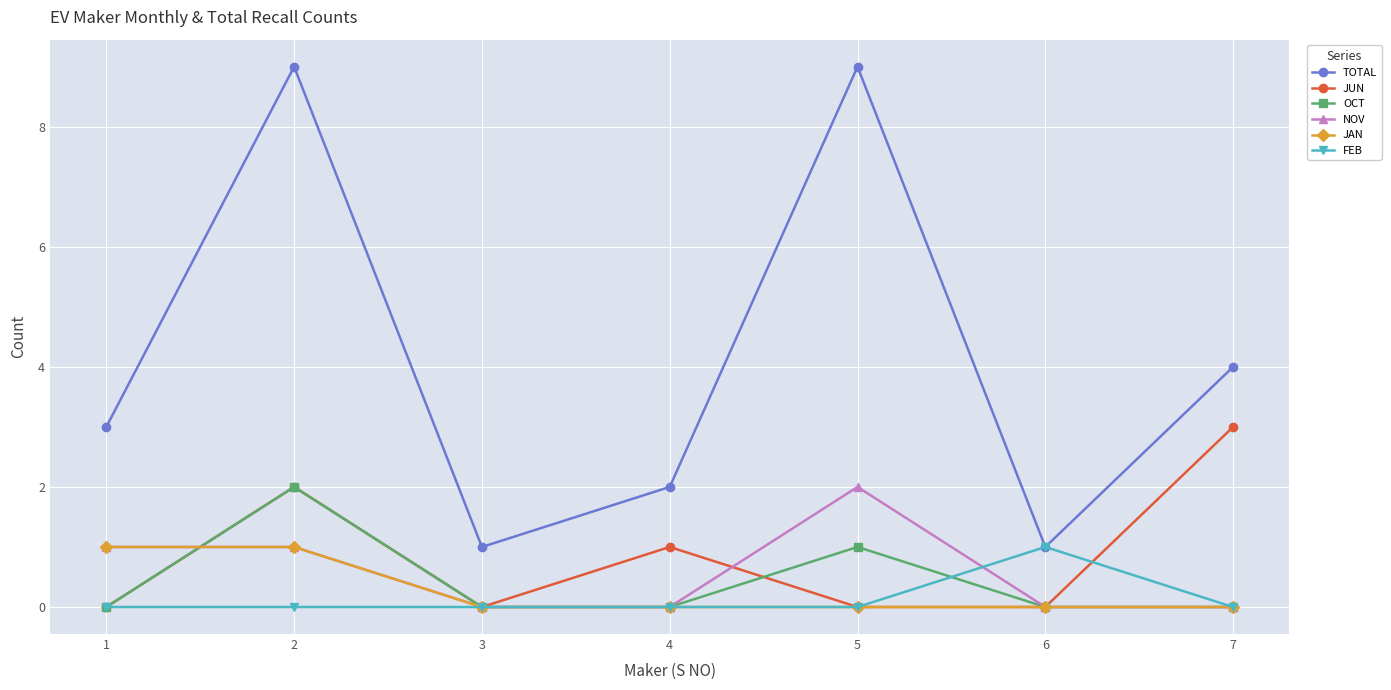

What is the sum of the NOV values at 1 and 7?

1